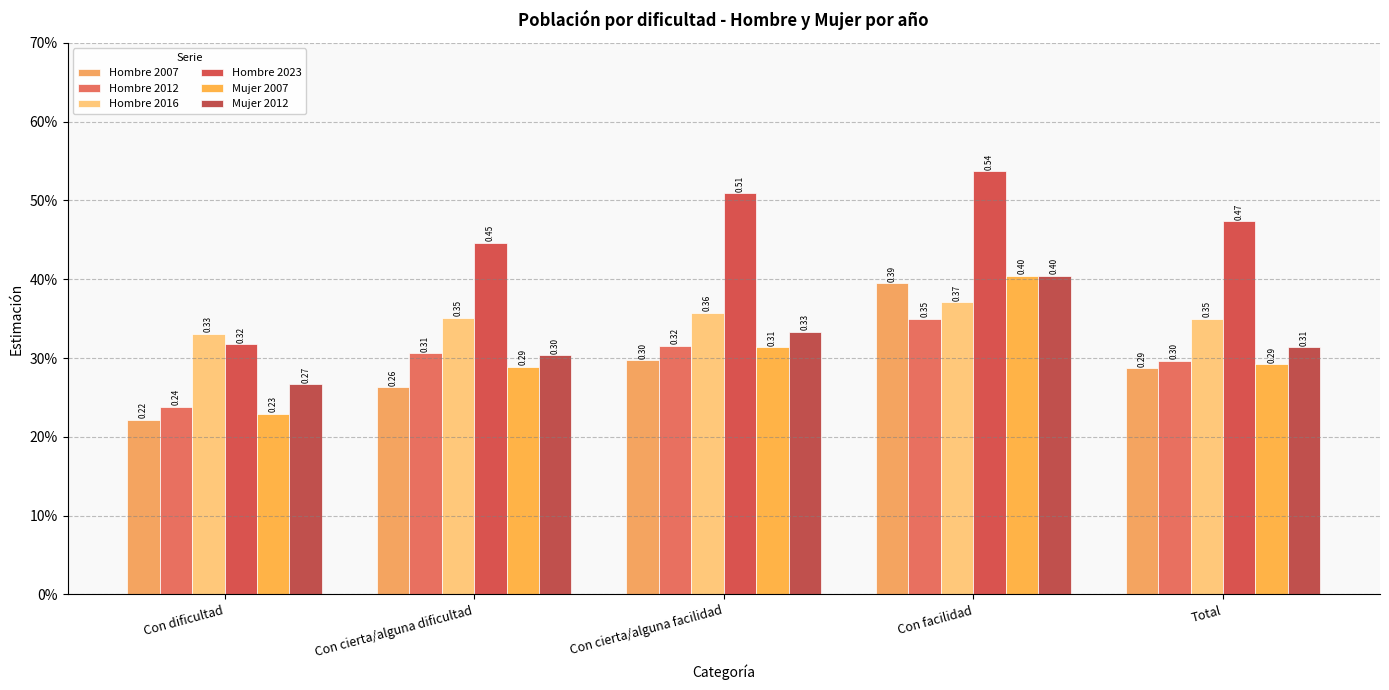

Rank the series by their maximum value, from highest to lowest.

Hombre 2023, Mujer 2012, Mujer 2007, Hombre 2007, Hombre 2016, Hombre 2012